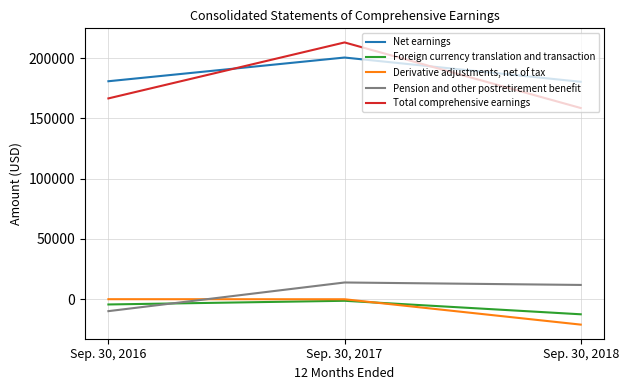

Which series has the largest total across all categories?

Net earnings